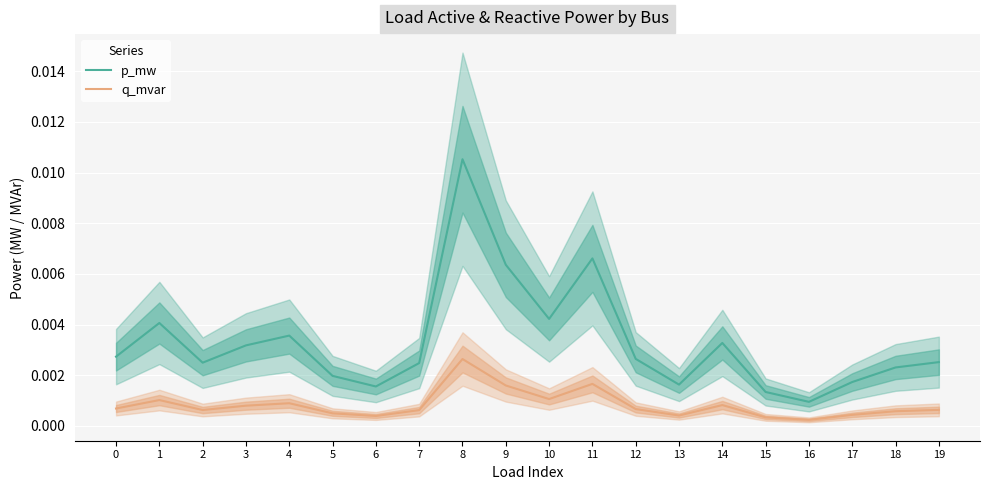

Which series changed the most between 1 and 14?

p_mw